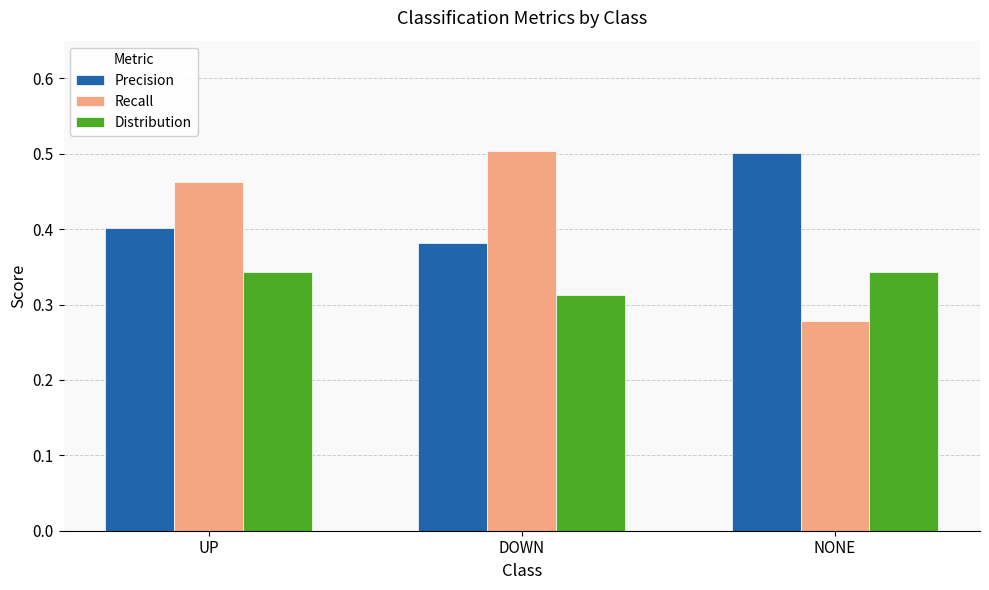

How many data points does each series have?

3